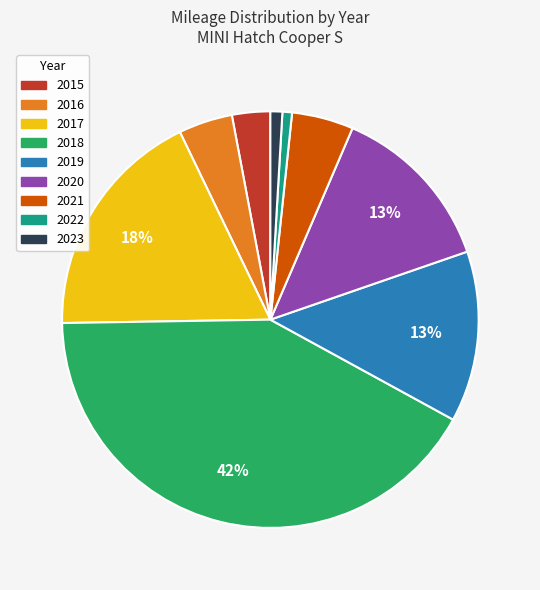

To the nearest percent, what is the difference between the 2016 and 2017 slice percentages?

14%